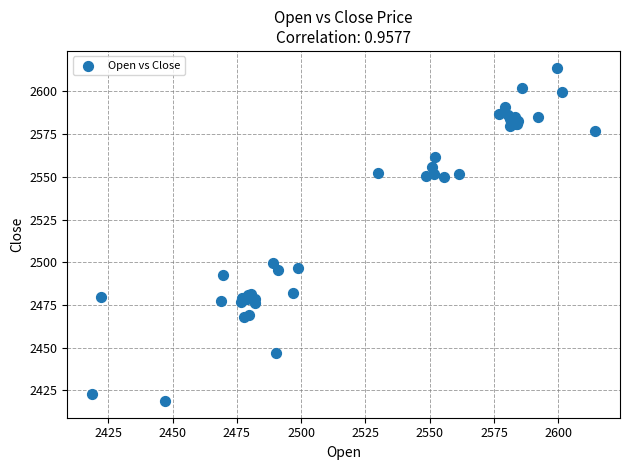

What Y value in the scatter plot is closest to 2516?

2499.8